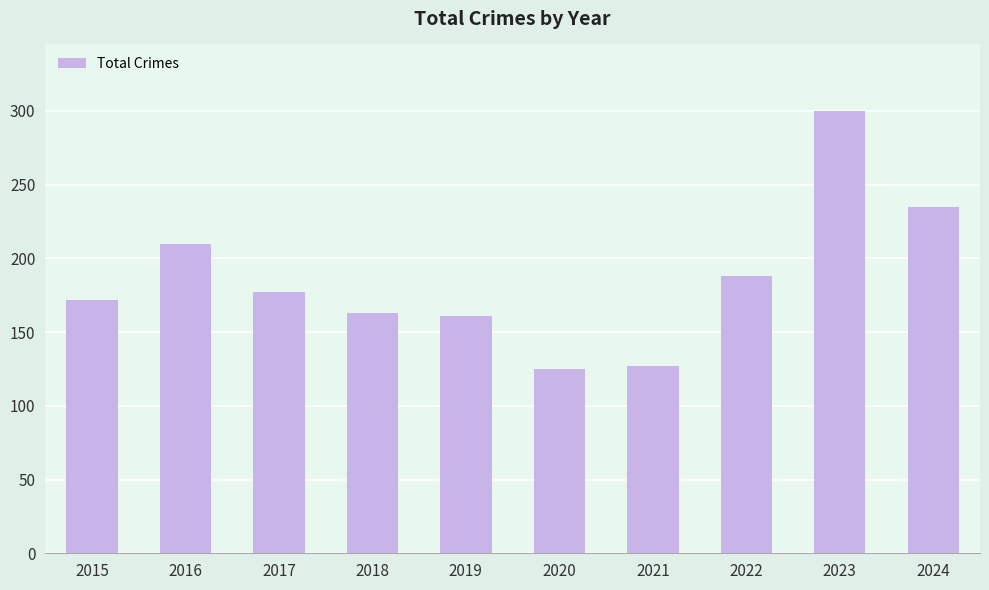

What is the value of the 6th bar from the left?

125